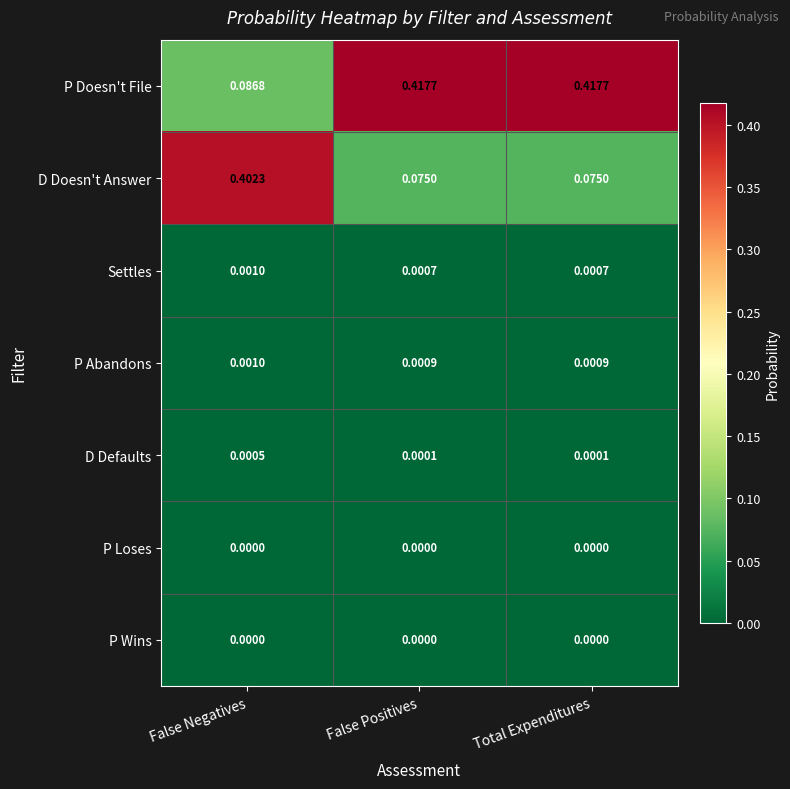

Which series has the largest range (max minus min)?

P Doesn't File